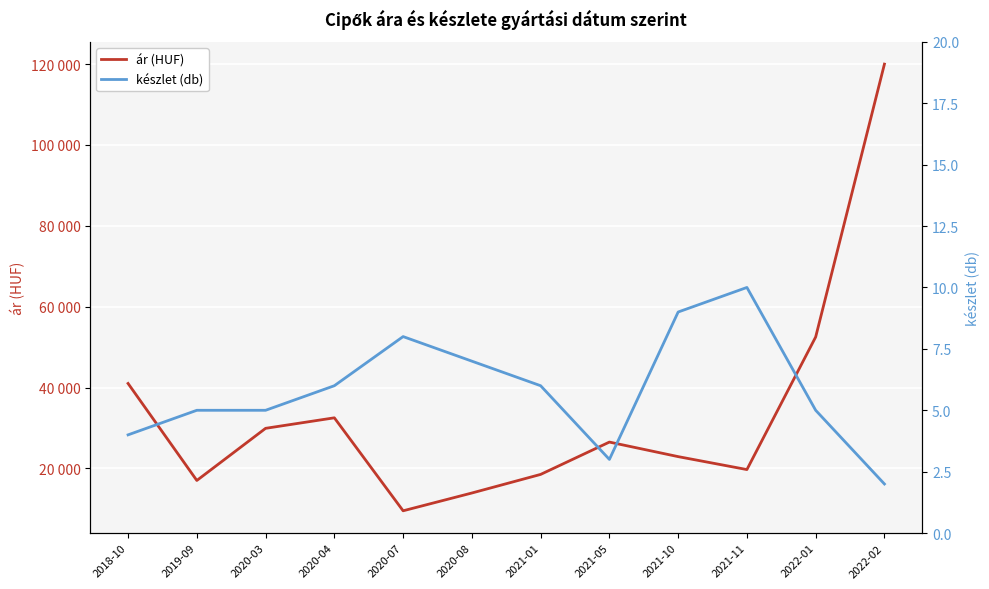

Reading left to right, transcribe all the data shown in this chart.

ár (HUF): 41000	17000	29900	32500	9500	13900	18500	26500	22900	19700	52500	120000
készlet (db): 4	5	5	6	8	7	6	3	9	10	5	2